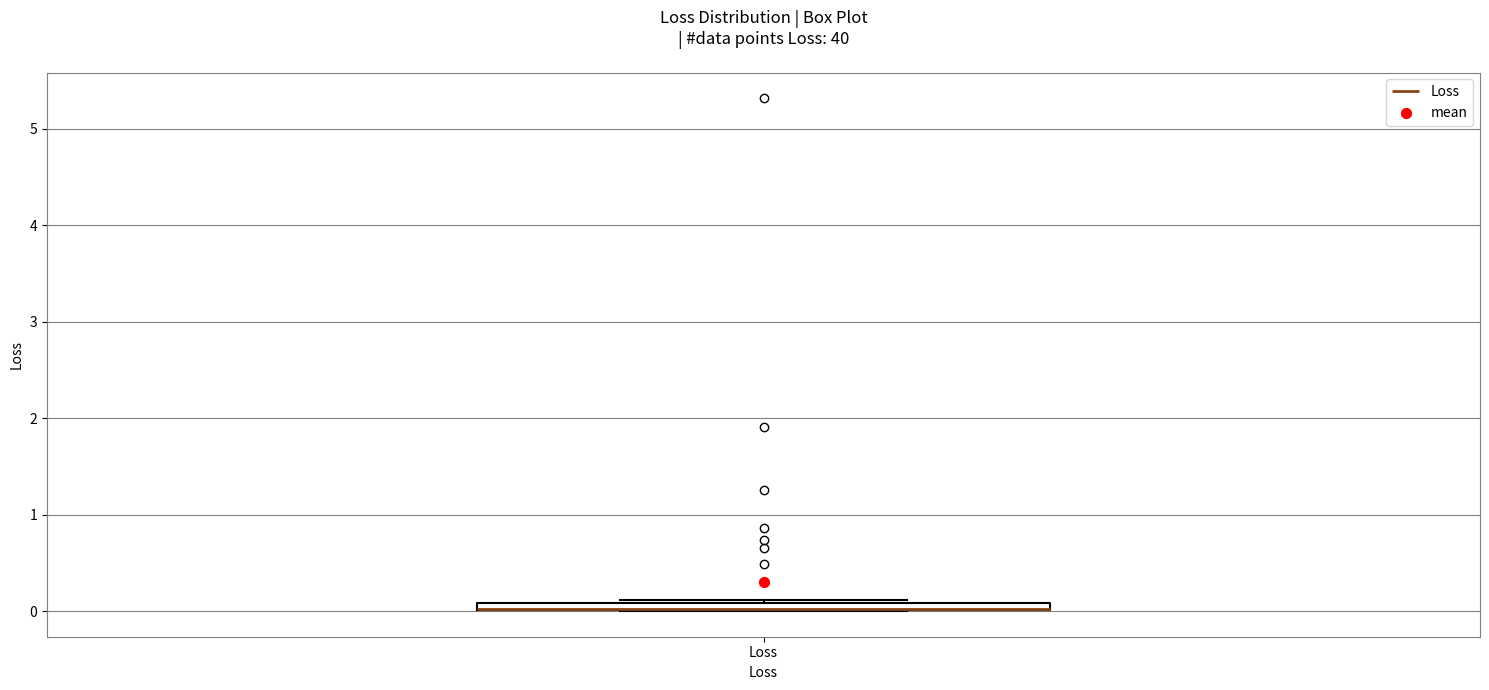

Where is the upper edge of the box for Loss on the y-axis? The values are not printed on the chart, so give them approximately, as read against the axis.

0.1